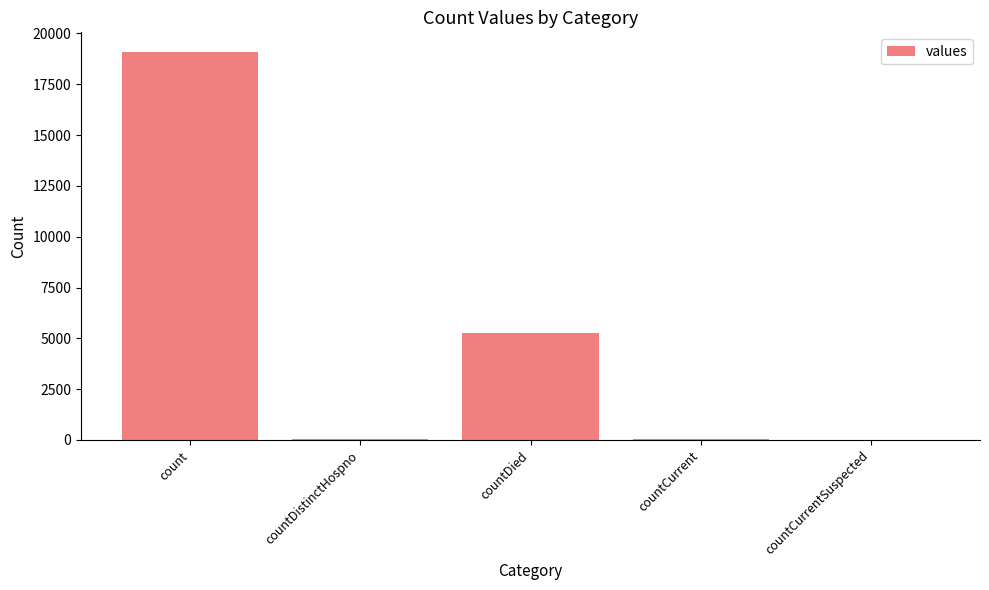

What is the change in value from countCurrent to countCurrentSuspected?

-51